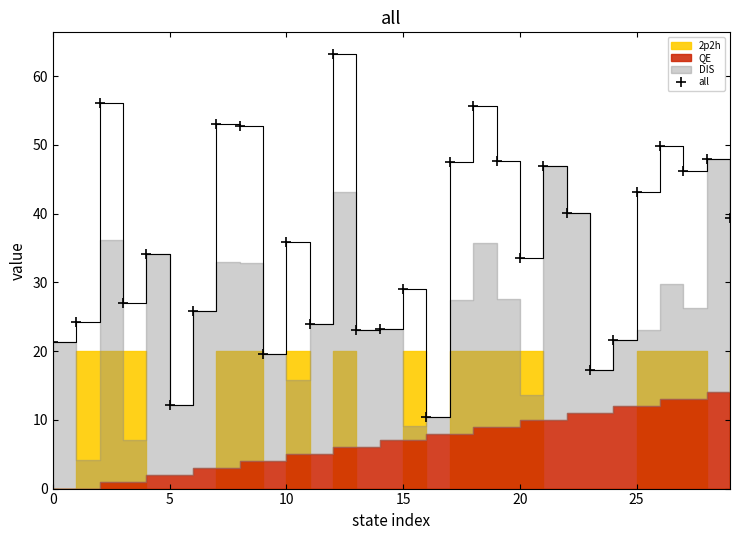

What is the sum of the values at 8 and 19?

100.4